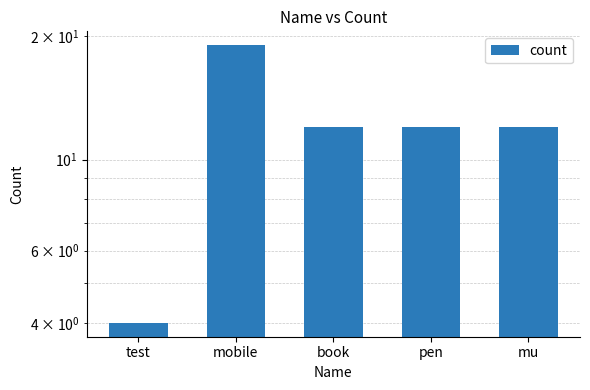

Which has a higher value, mobile or test?

mobile